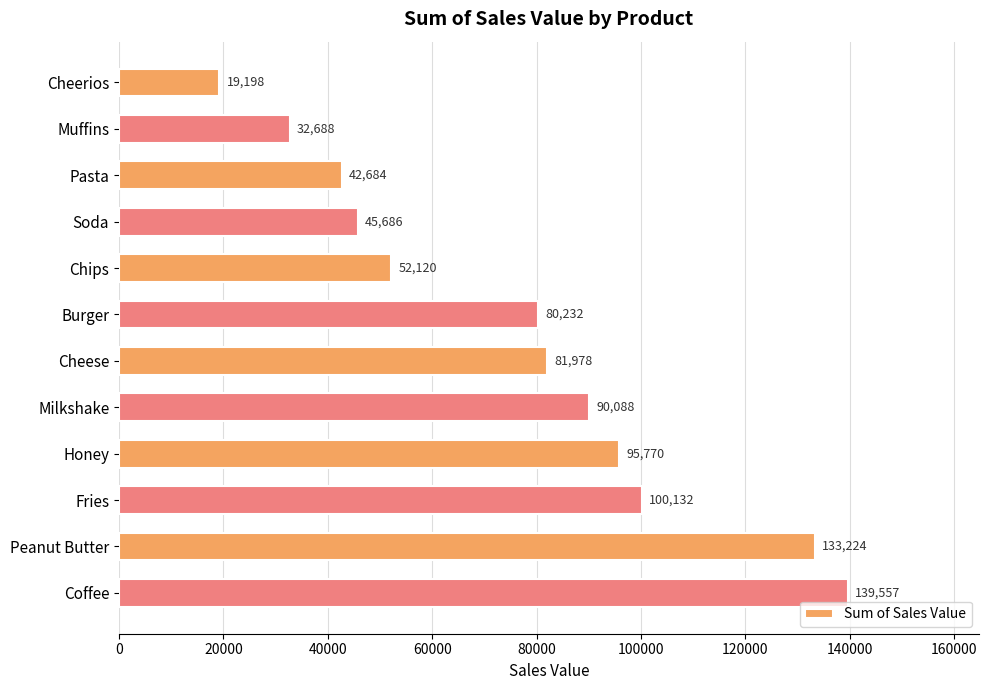

List the labels in order of value, largest first.

Coffee, Peanut Butter, Fries, Honey, Milkshake, Cheese, Burger, Chips, Soda, Pasta, Muffins, Cheerios